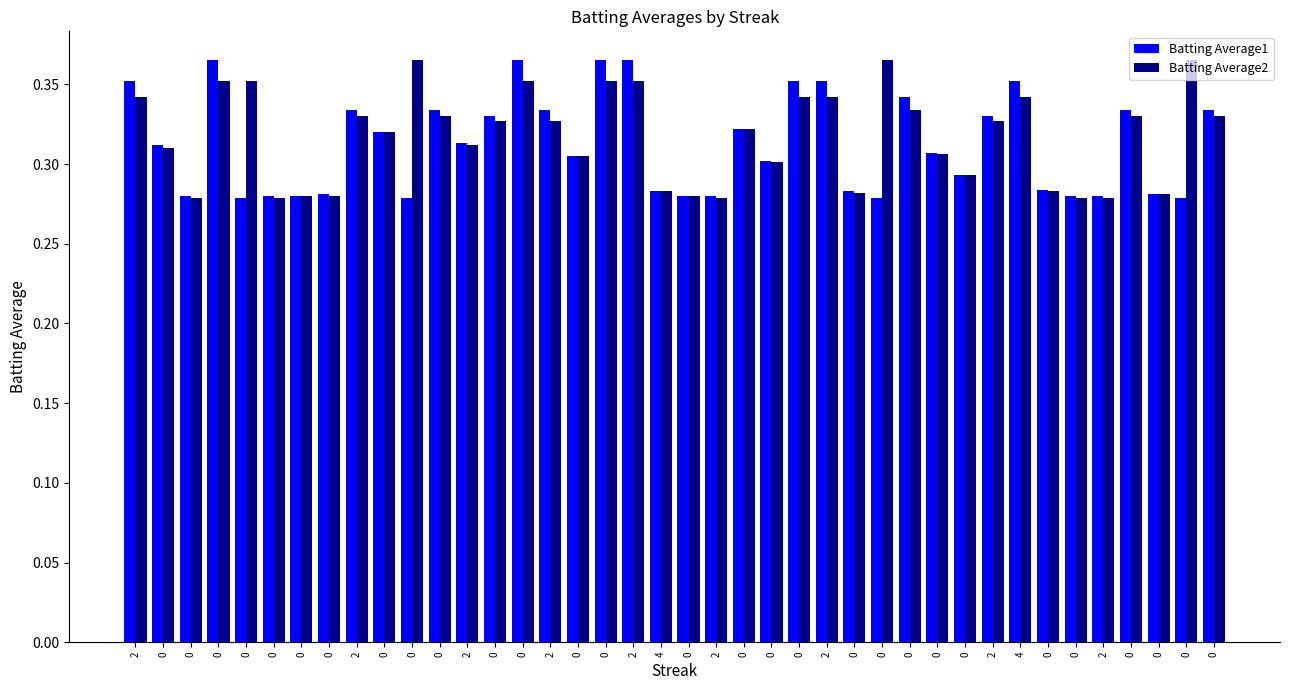

What are all the series names shown in the legend?

Batting Average1, Batting Average2